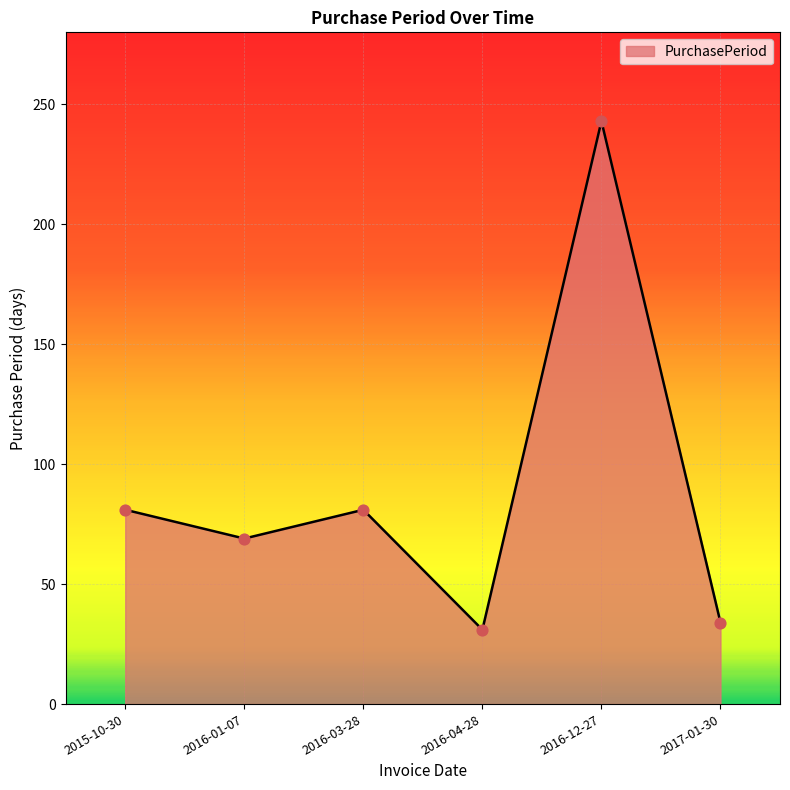

Approximately how many times larger is the value at 2016-01-07 compared to 2016-04-28?

2.2